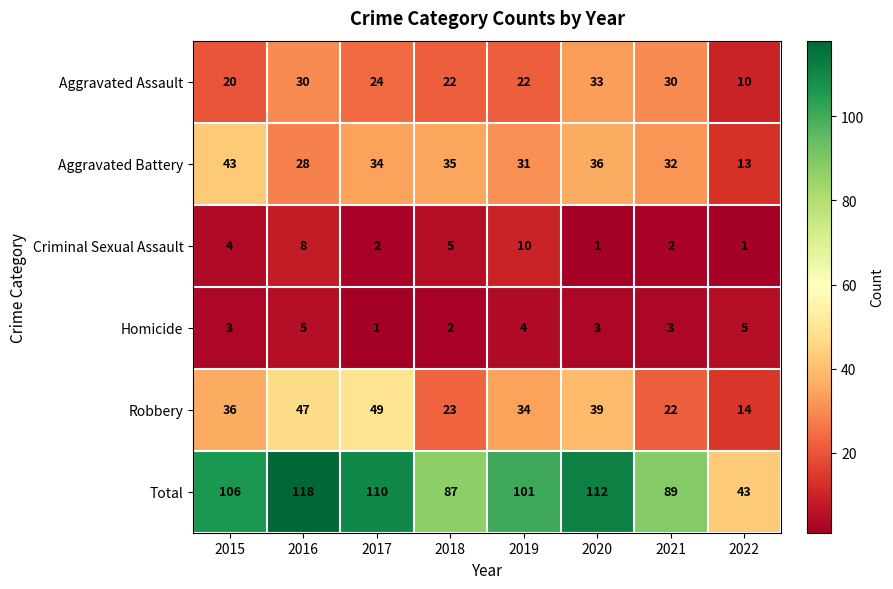

The Criminal Sexual Assault series shows 2 at 2017. True or false?

True